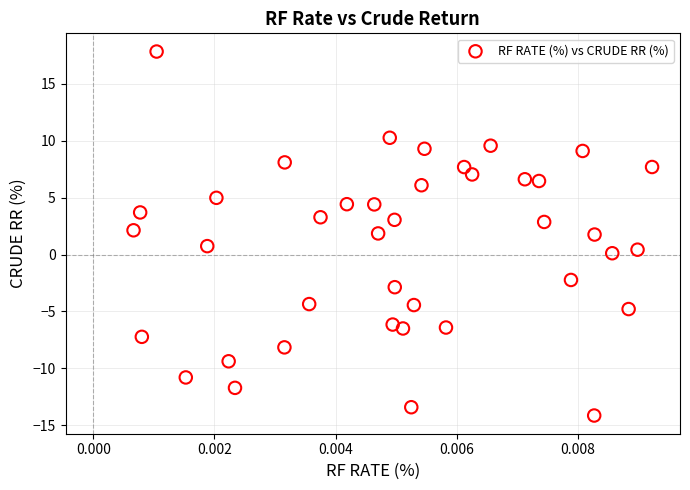

What is the range of Y values (max minus min)?

32.0